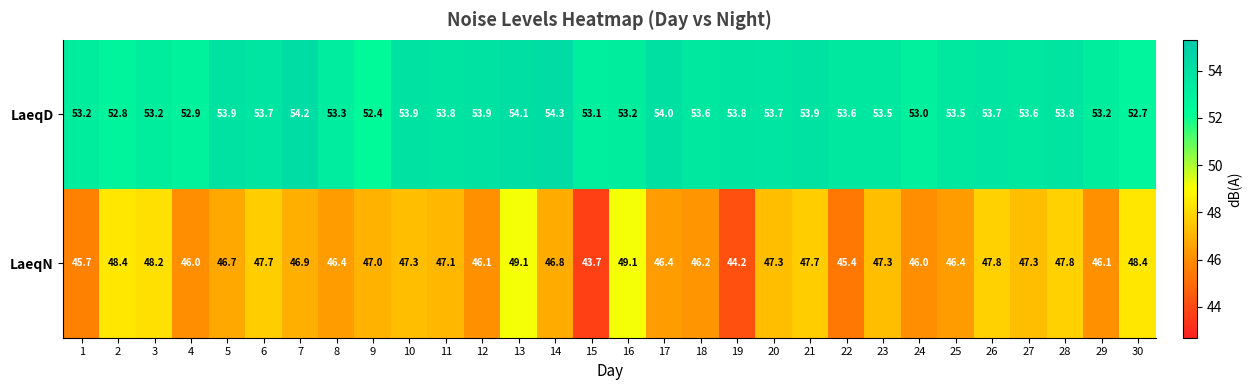

What is the approximate value of LaeqN at 5?

46.7